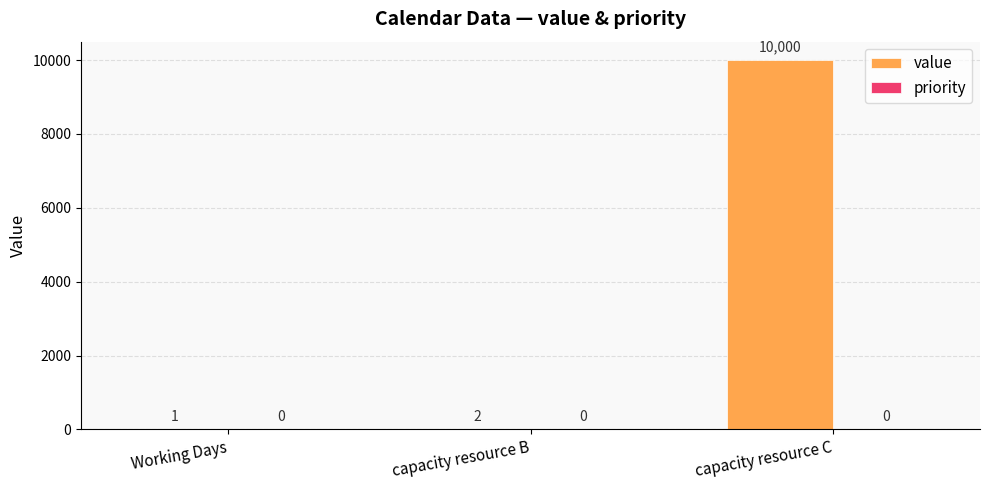

Reading right to left, transcribe all the data shown in this chart.

capacity resource C=10000	capacity resource B=2	Working Days=1